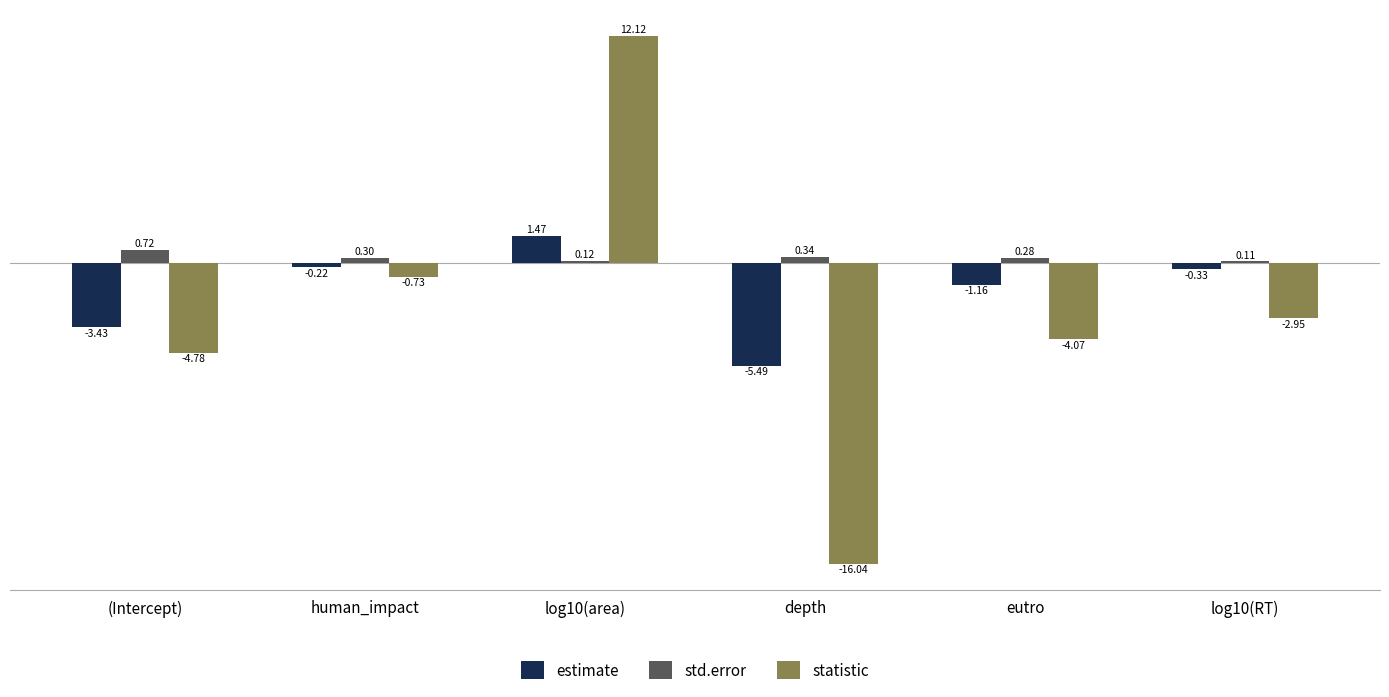

Which series has the largest total across all categories?

std.error